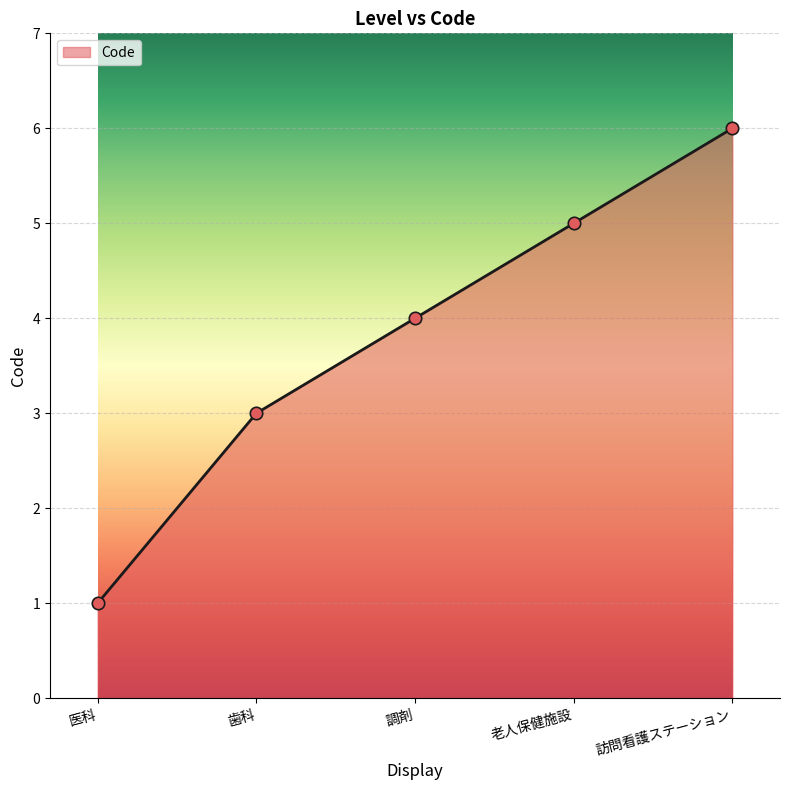

What is the change in value from 歯科 to 老人保健施設?

+2